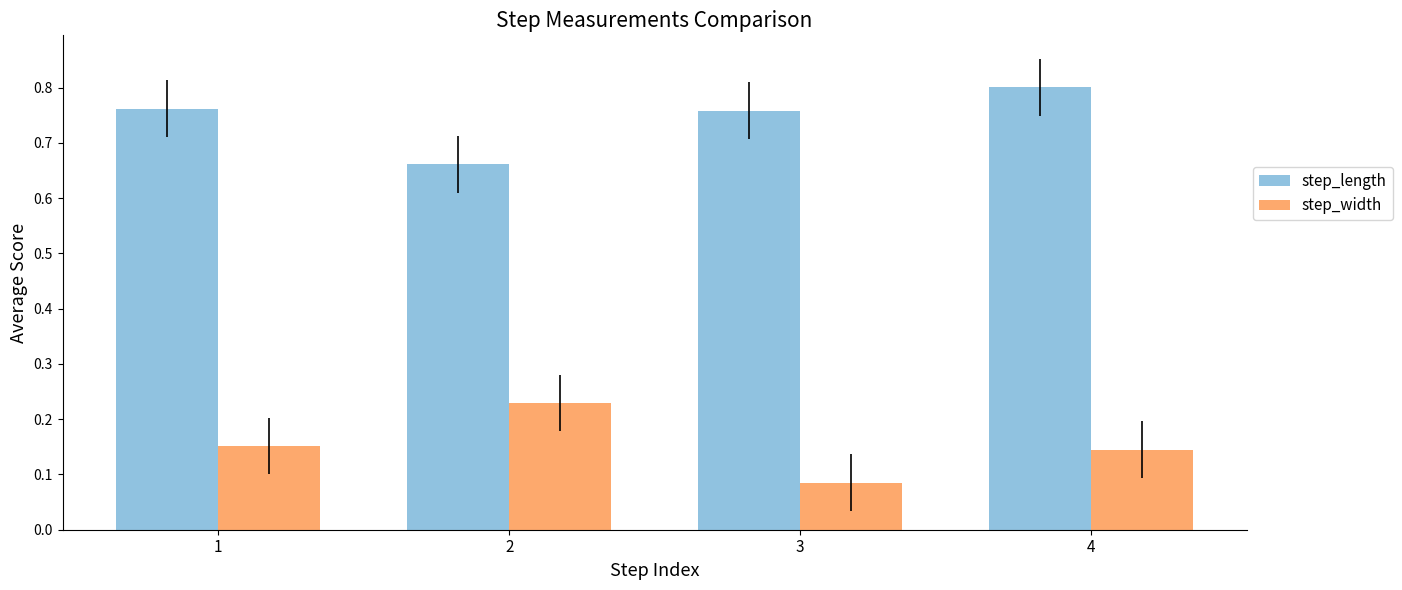

Which category has the lowest value across all series?

3